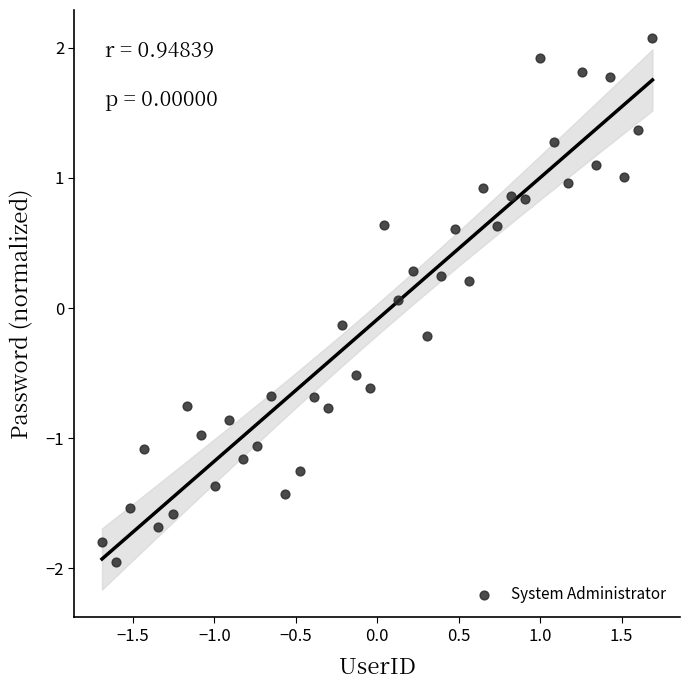

What is the range of Y values (max minus min)?

4.0